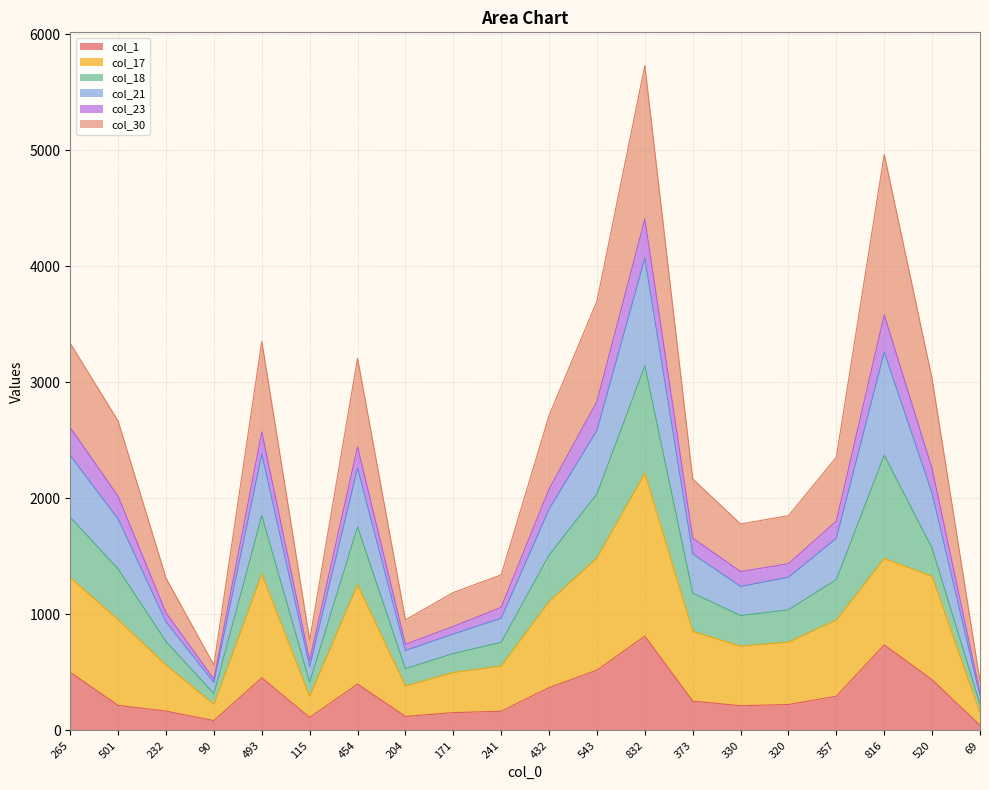

What position from the left is 543?

12